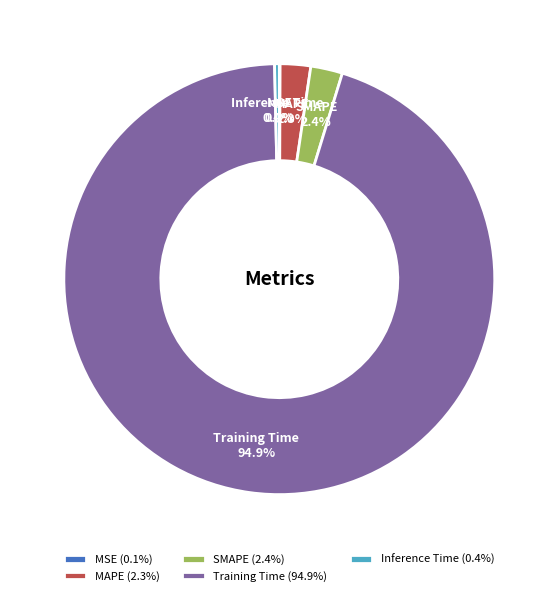

What percentage is NOT represented by Inference Time?

99.6%